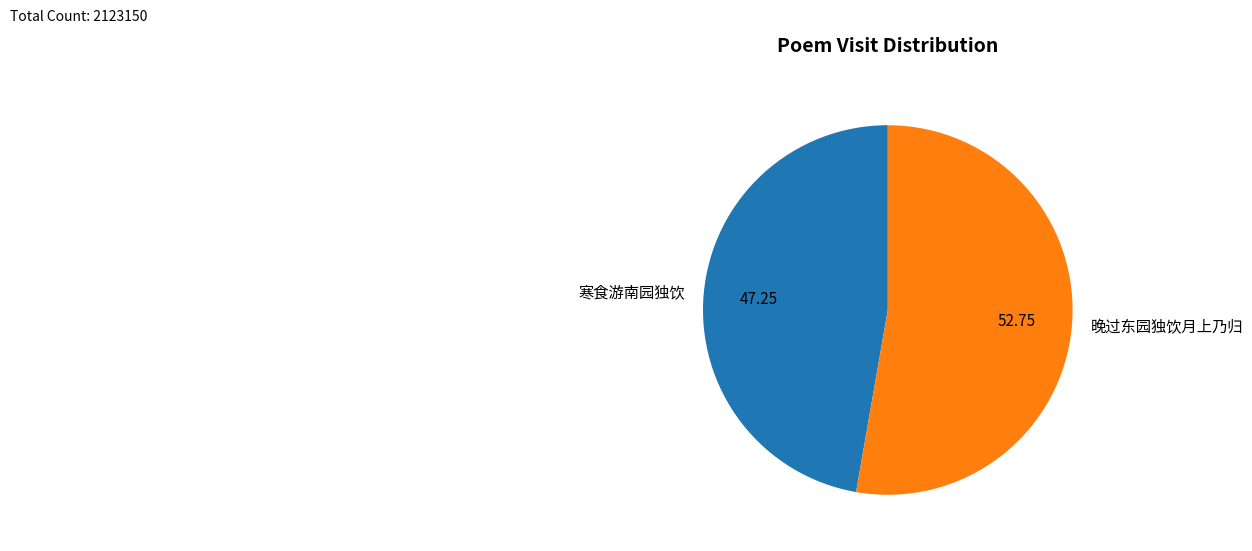

Is the sum of 寒食游南园独饮 and 晚过东园独饮月上乃归 greater than half?

Yes